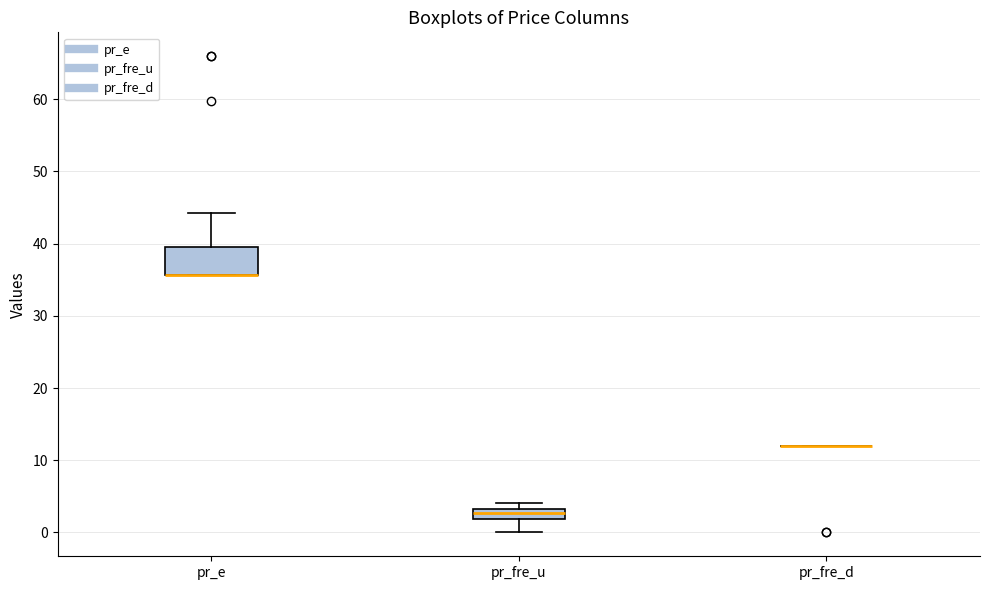

Which box is the tallest, from its lower edge to its upper edge?

pr_e